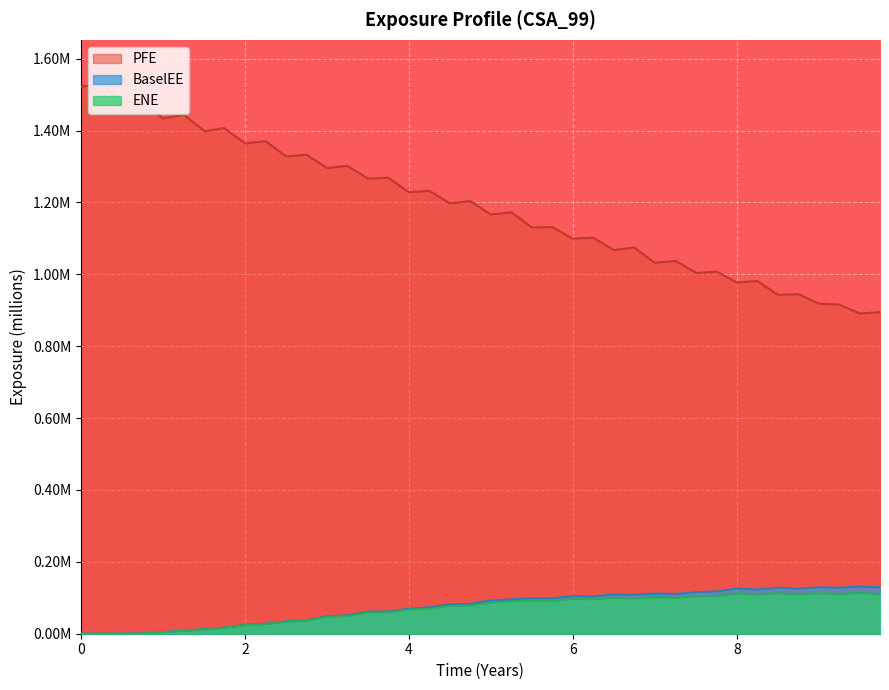

The EPE series shows 1.1 at 6.49993. True or false?

True